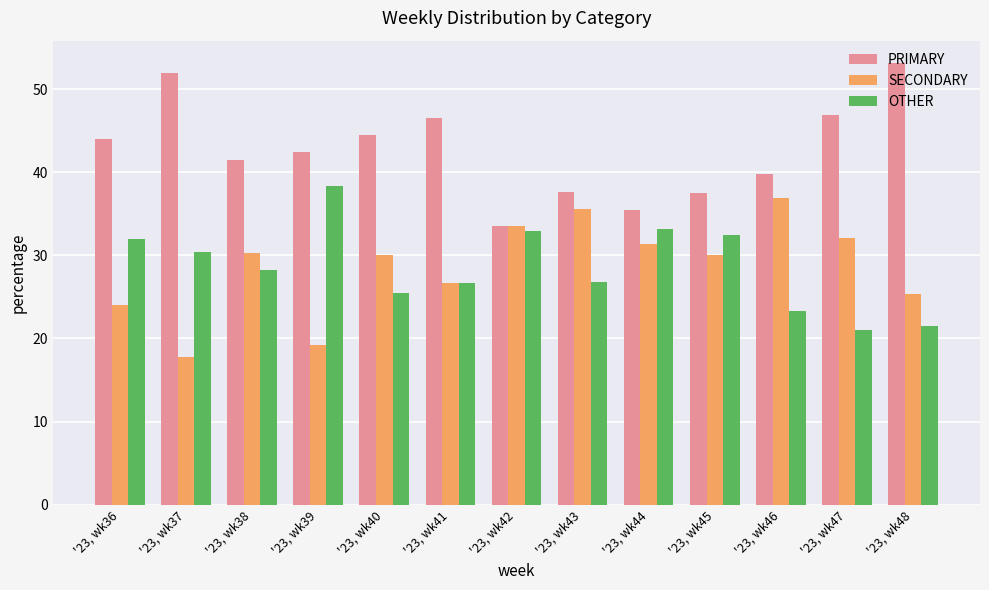

What is the approximate value of SECONDARY at '23, wk37?

17.7